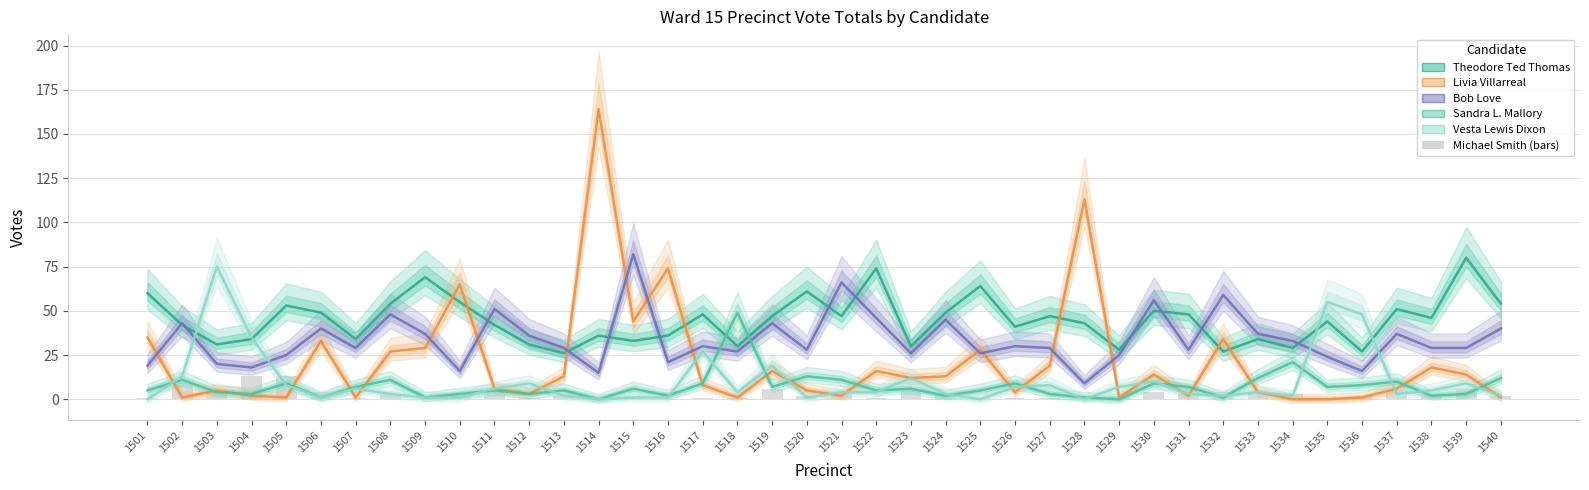

Which series has the largest total across all categories?

THEODORE TED THOMAS